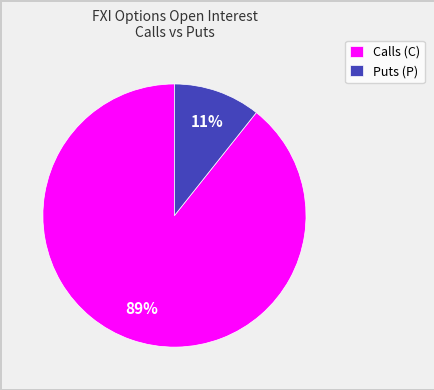

Rank the categories by value from highest to lowest.

Calls (C), Puts (P)